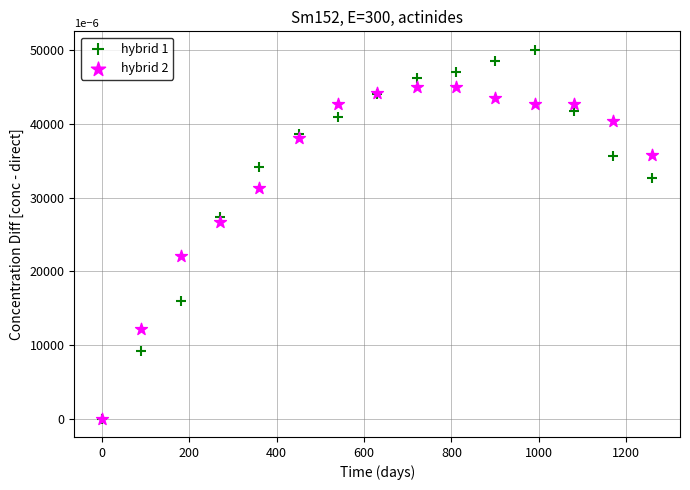

Across all series, what Y value is closest to 25037?

26697.2